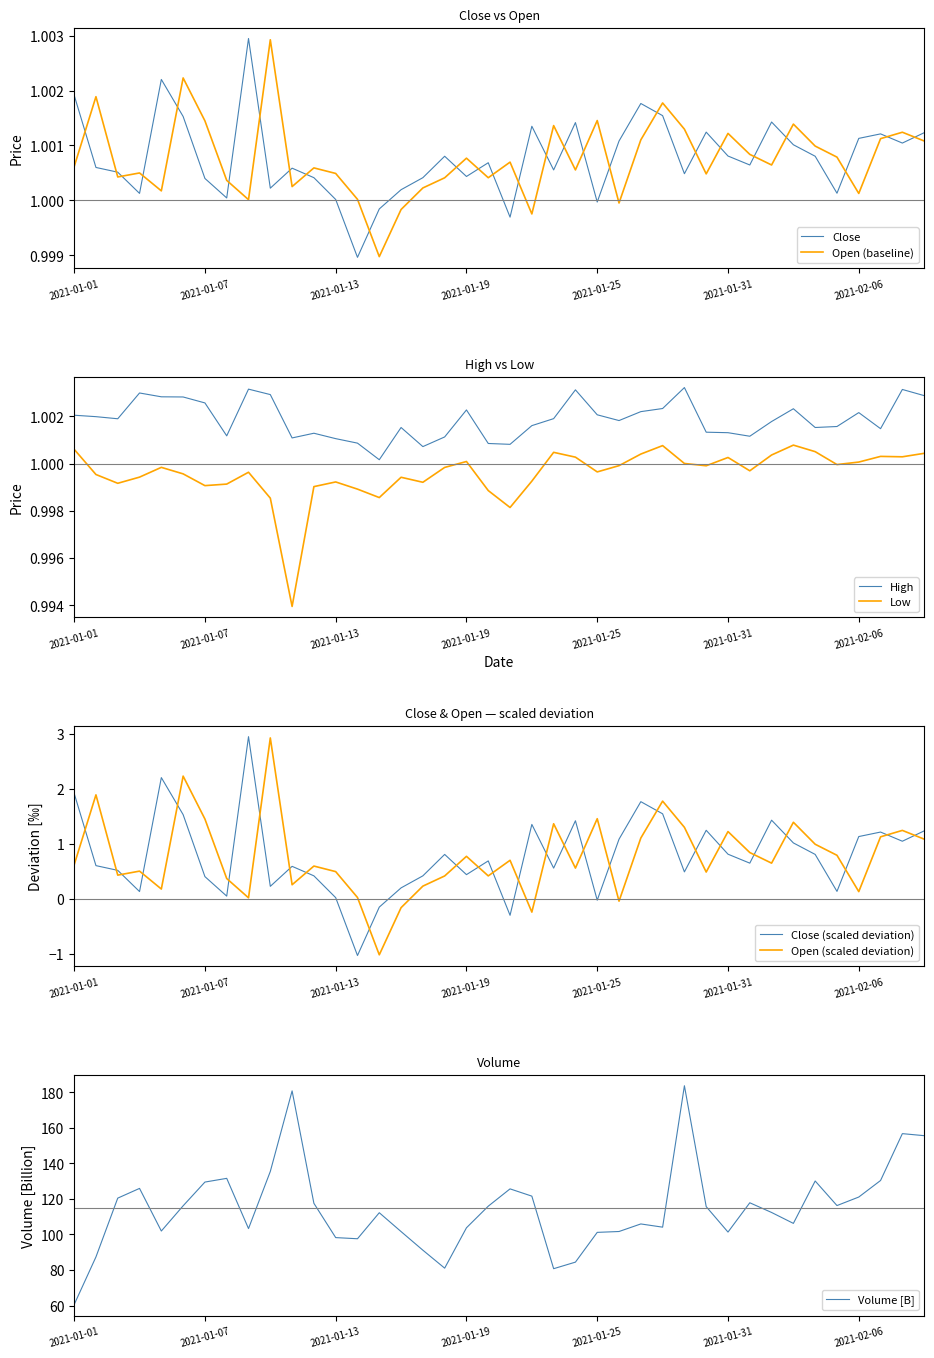

What is the average value of the Low series?

1.0